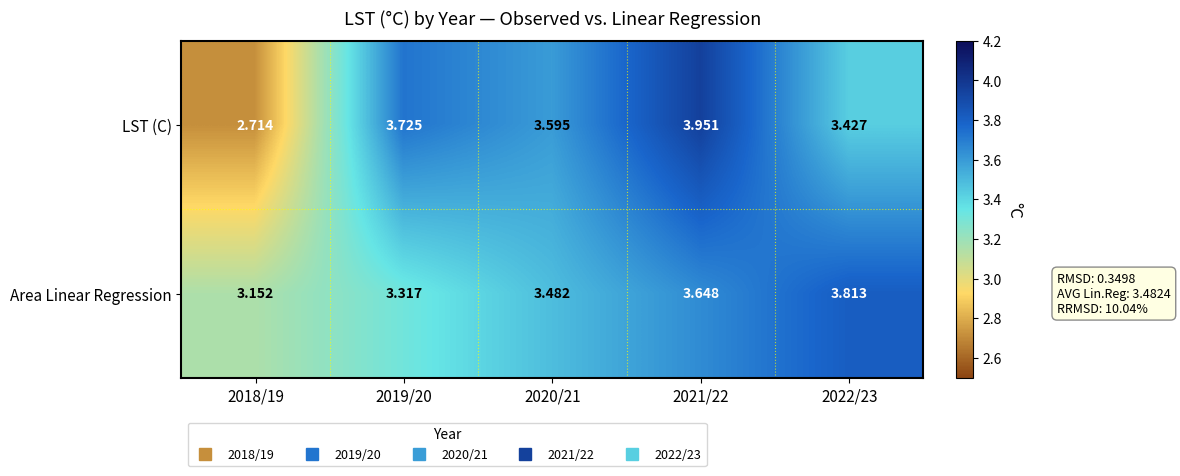

List the series in order of their peak value, highest first.

LST (C), Area Linear Regression